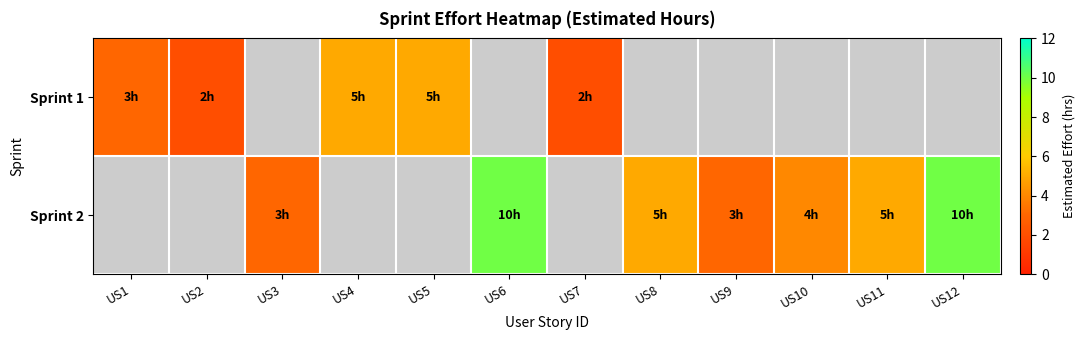

At how many categories does at least one series exceed 9?

2